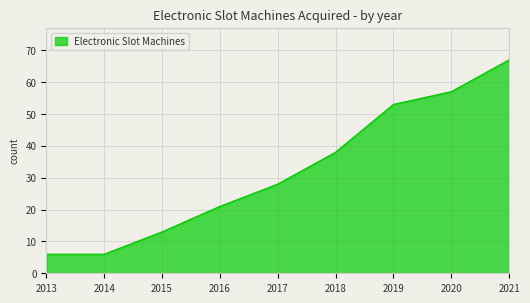

True or false: there are more than 1 points higher than both neighbors.

False